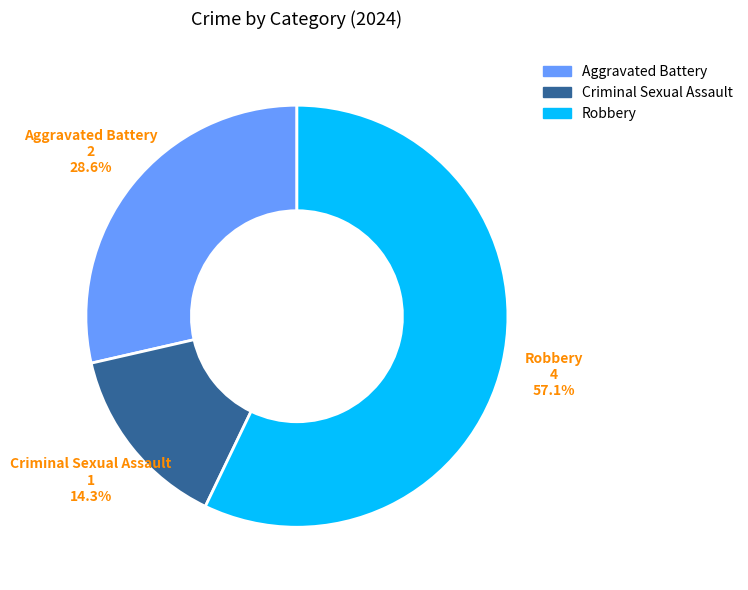

Is there a majority slice in this chart?

Yes